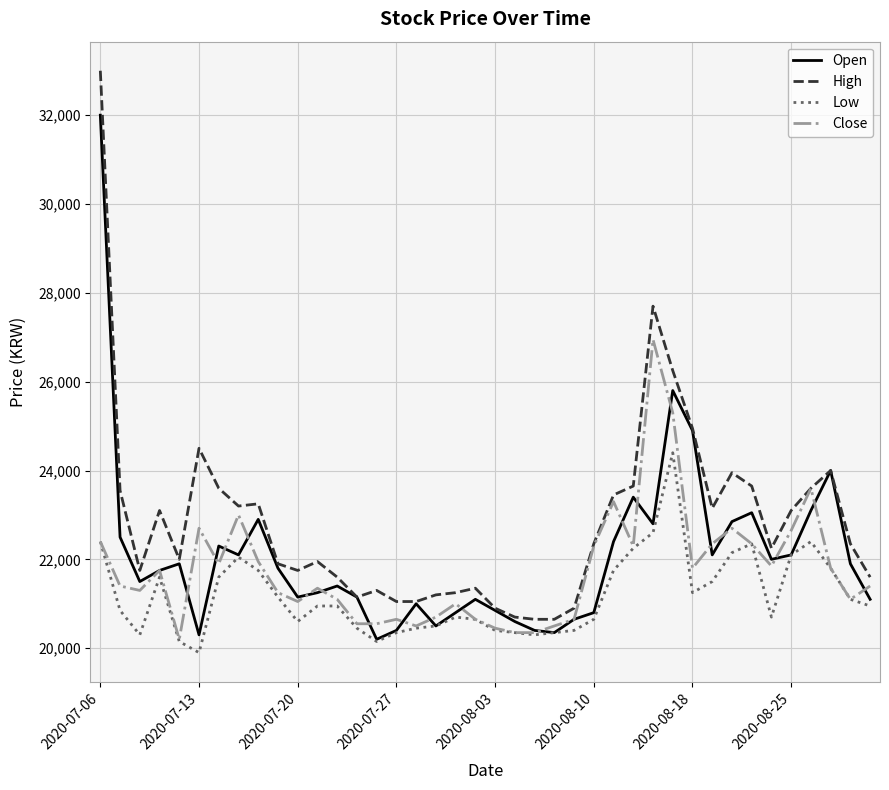

True or false: High and Low intersect in this chart.

False